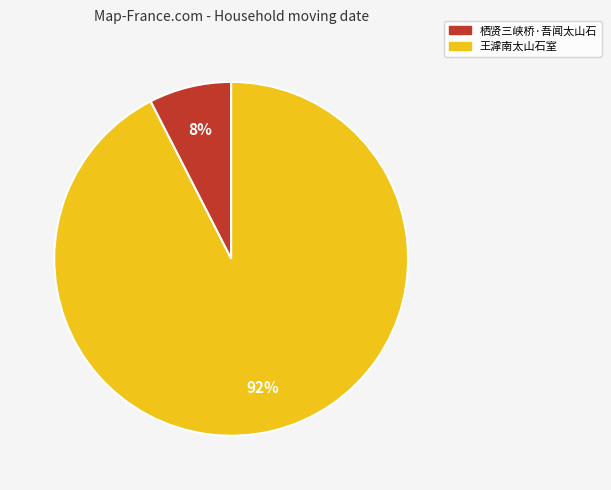

To the nearest percent, what percentage of the pie is 王滹南太山石室?

92%